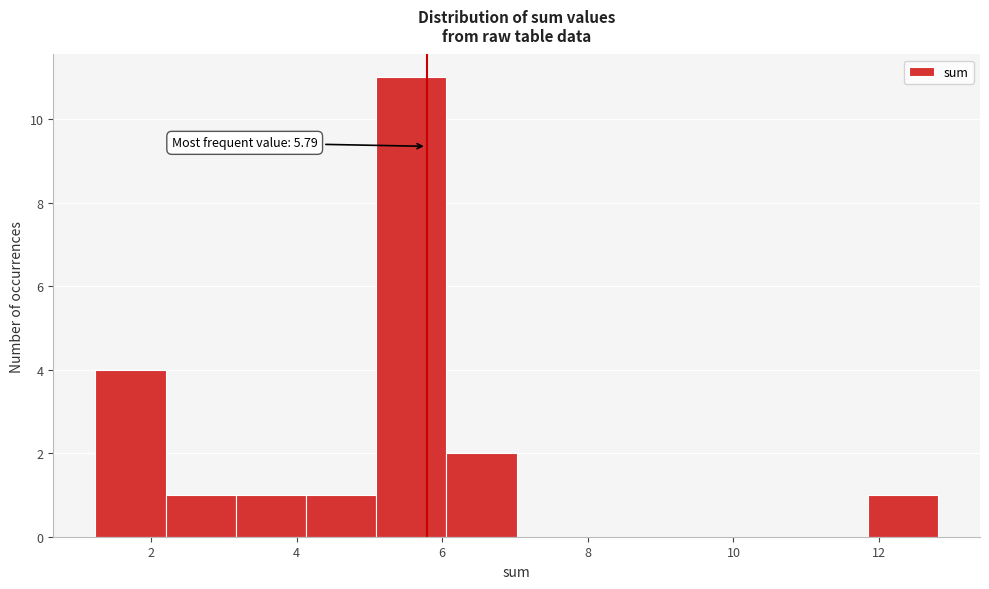

Over which range of the x-axis is the bar tallest?

5.0 to 6.0